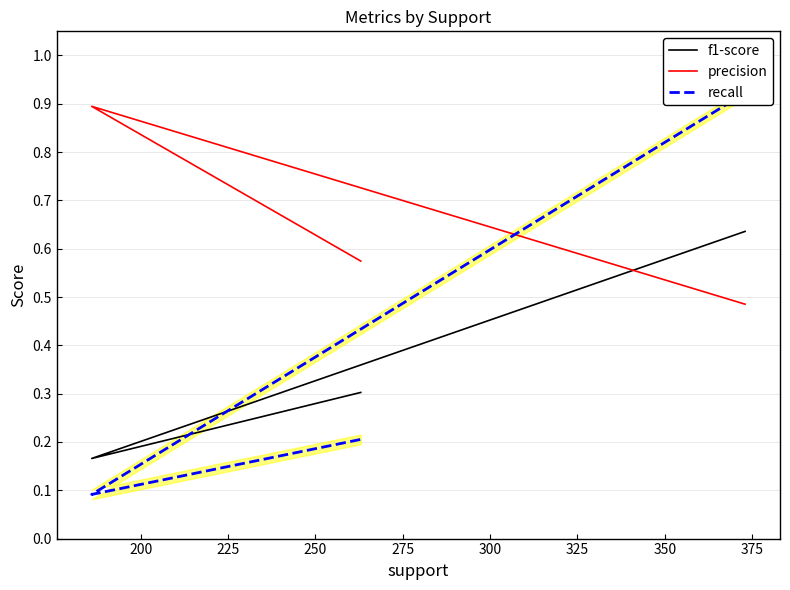

What is the lowest value of the f1-score series?

0.2